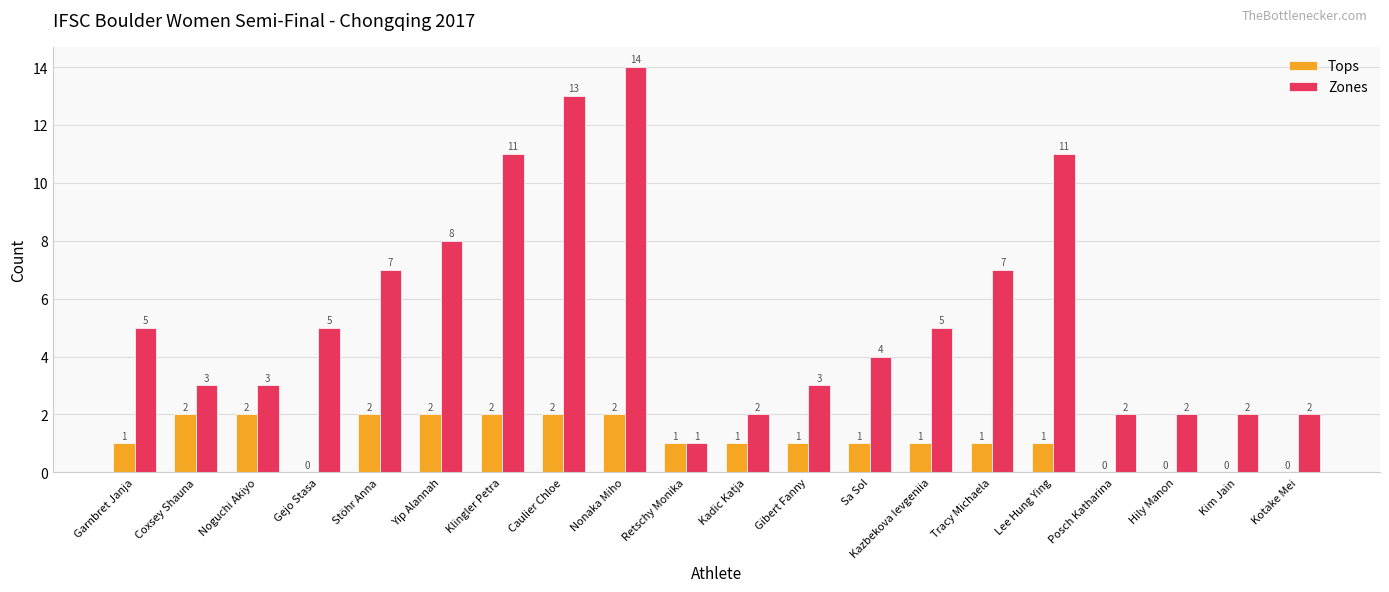

Which series changed the most between Stöhr Anna and Kim Jain?

Zones